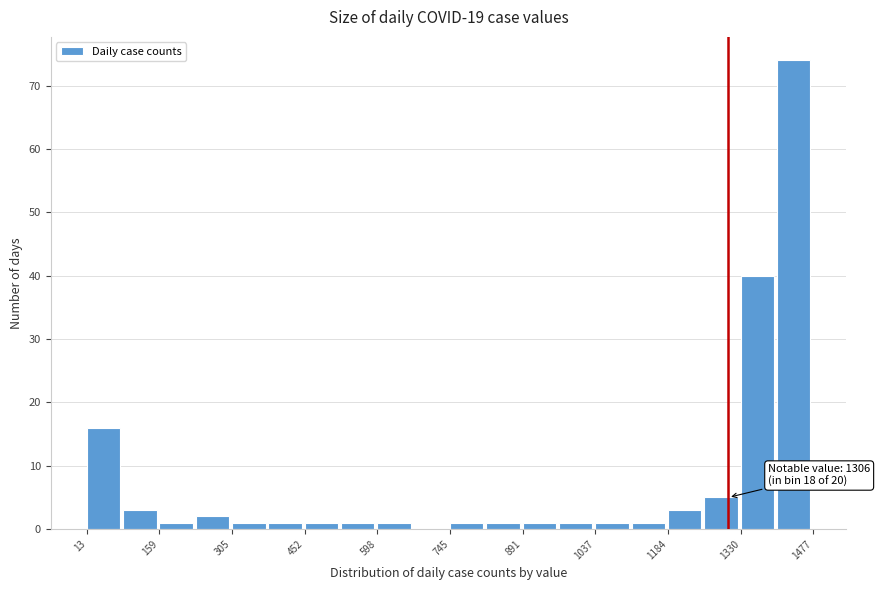

Read against the x-axis, roughly where is the centre of the tallest bar?

1440